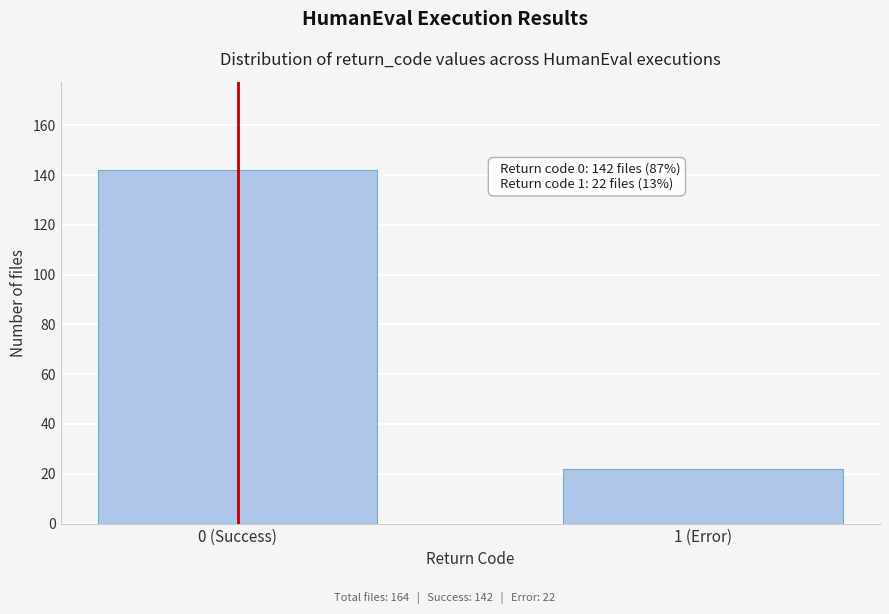

Reading left to right, list all the values displayed in this chart.

0 (Success)=142	1 (Error)=22